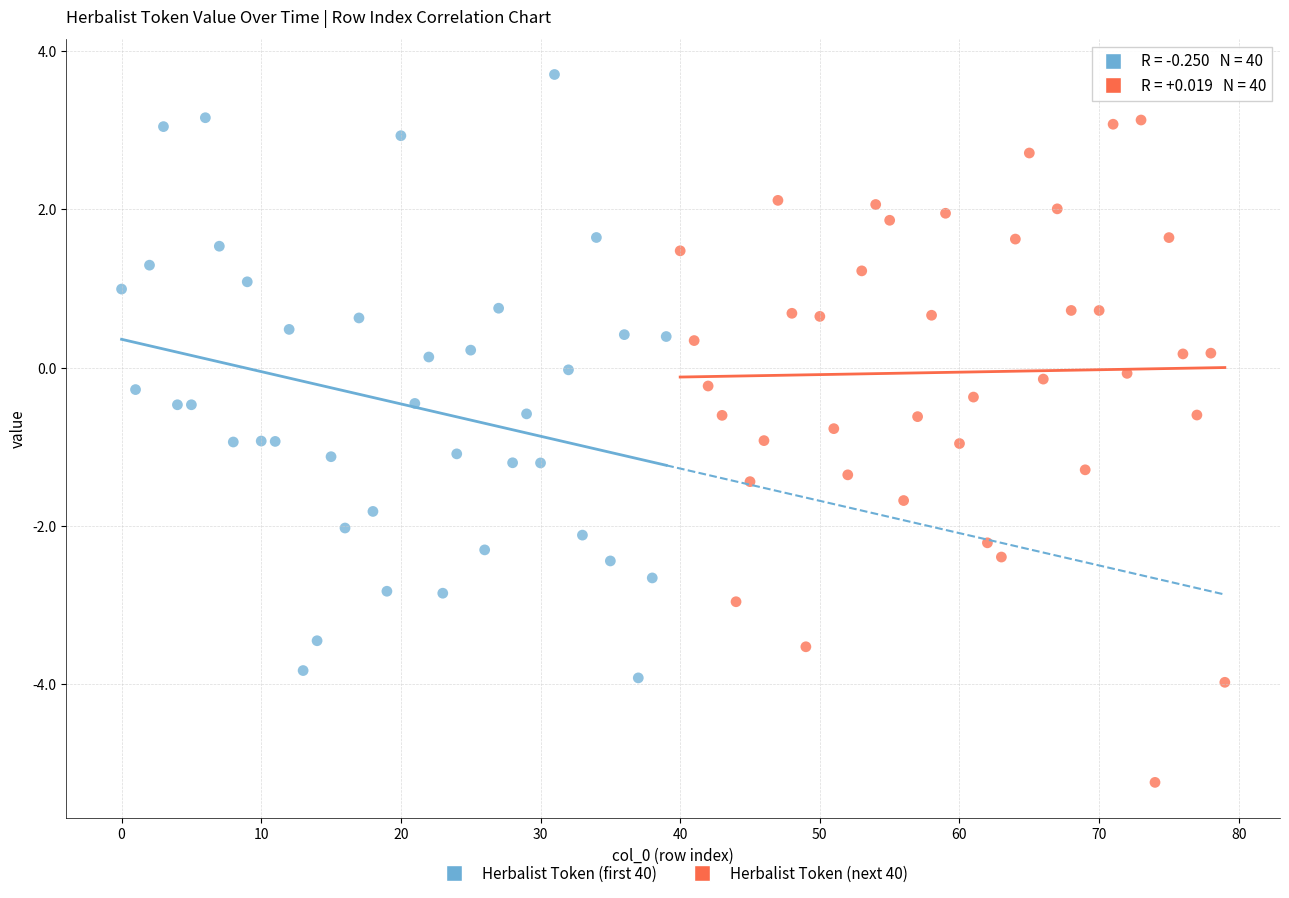

What are all the series names shown in the legend?

Herbalist Token (first 40), Herbalist Token (next 40)